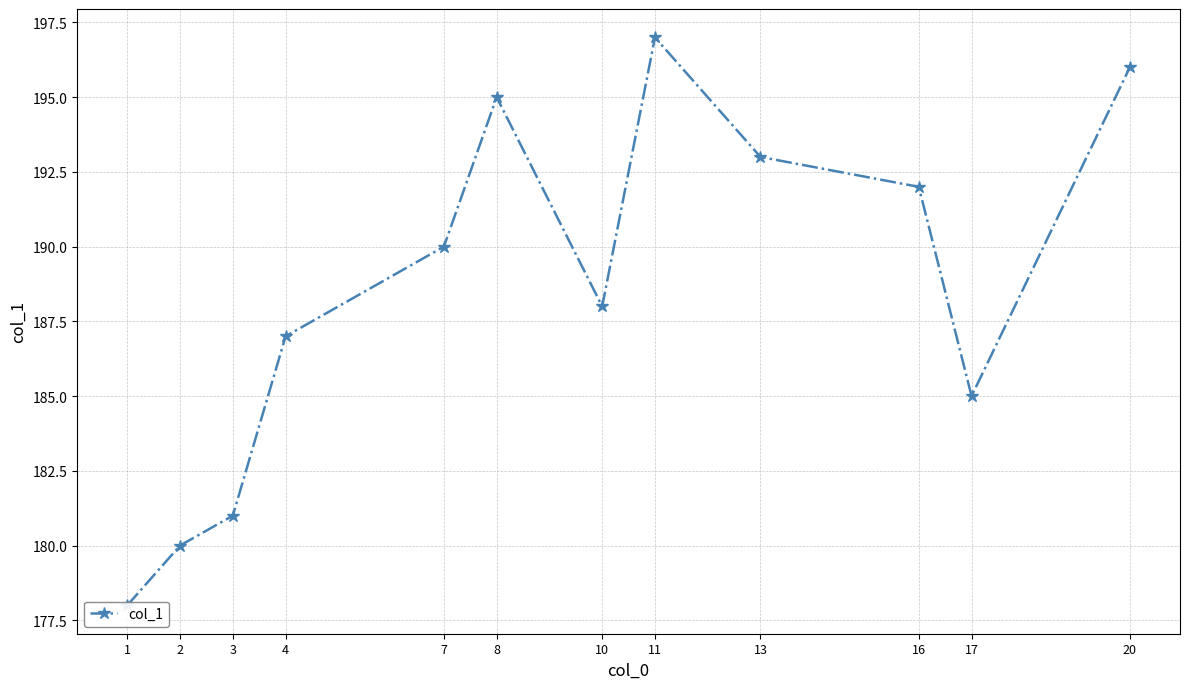

True or false: the data shows 81 at 1.

False